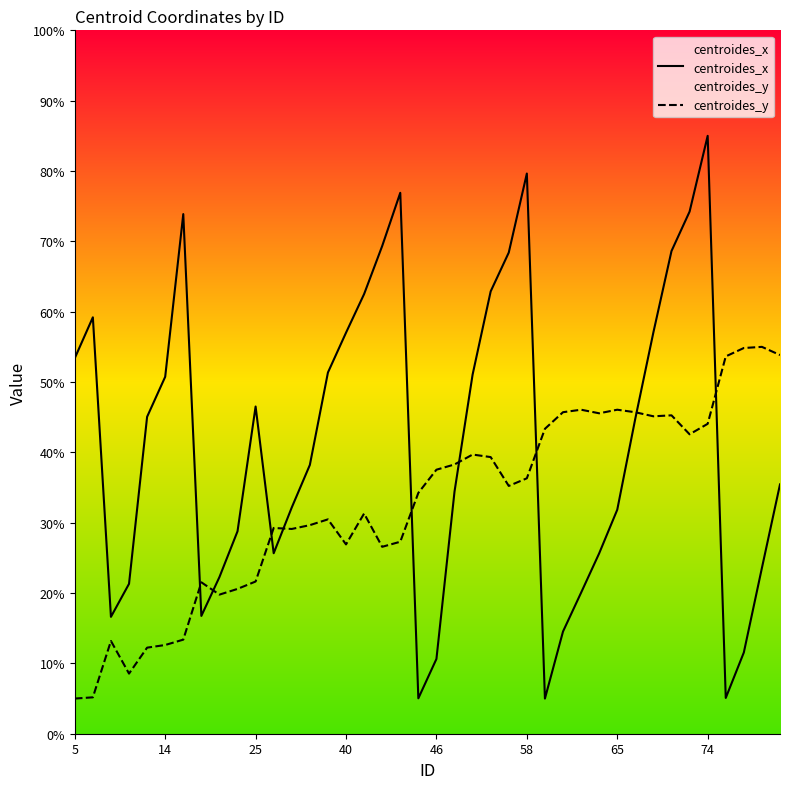

What is the lowest value of the centroides_y series?

5.0